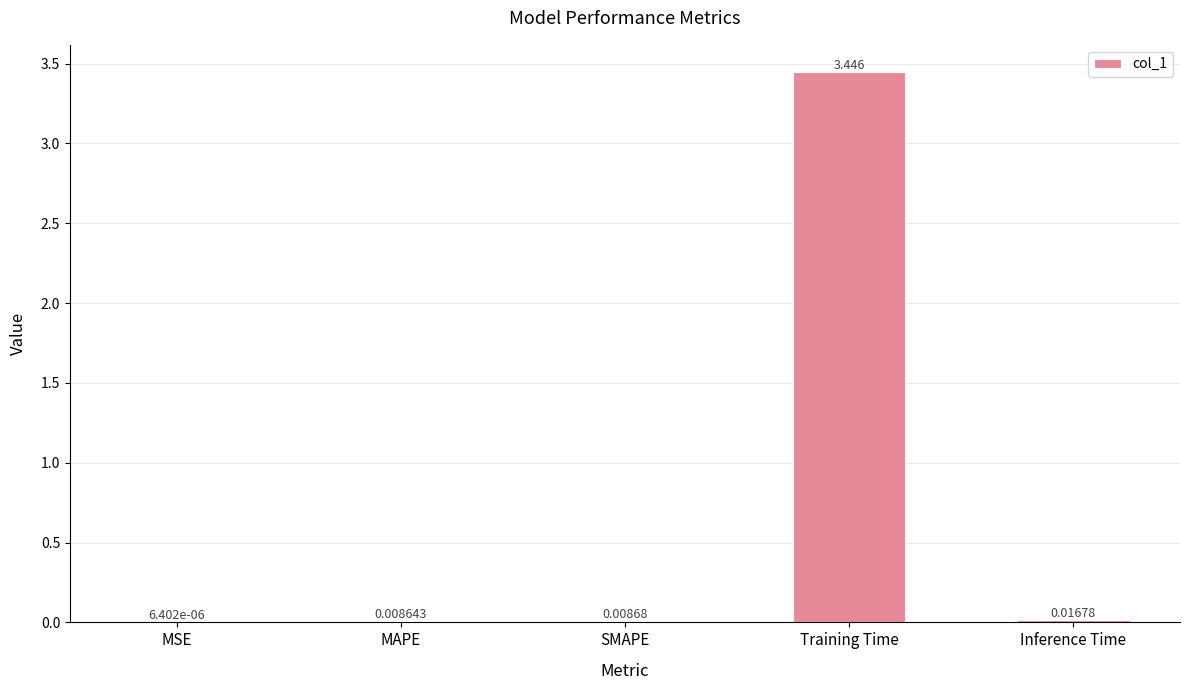

At which label is the value closest to 1?

Inference Time